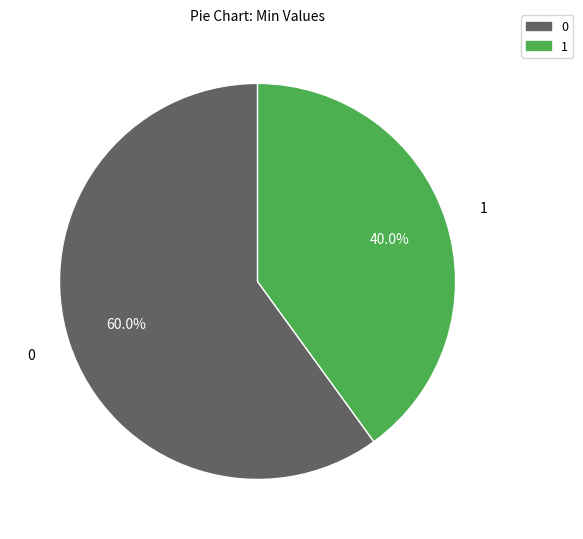

Does any single category account for the majority?

Yes